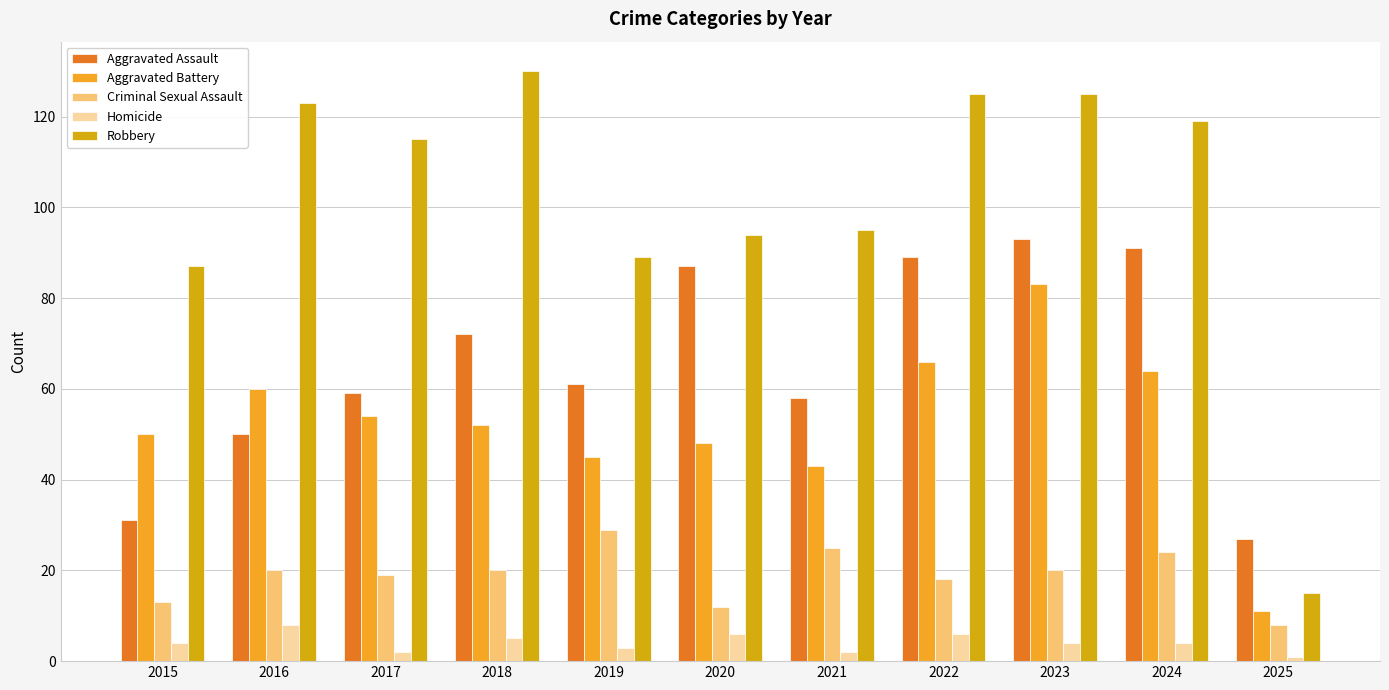

What is the difference between the highest and lowest values at 2023?

121